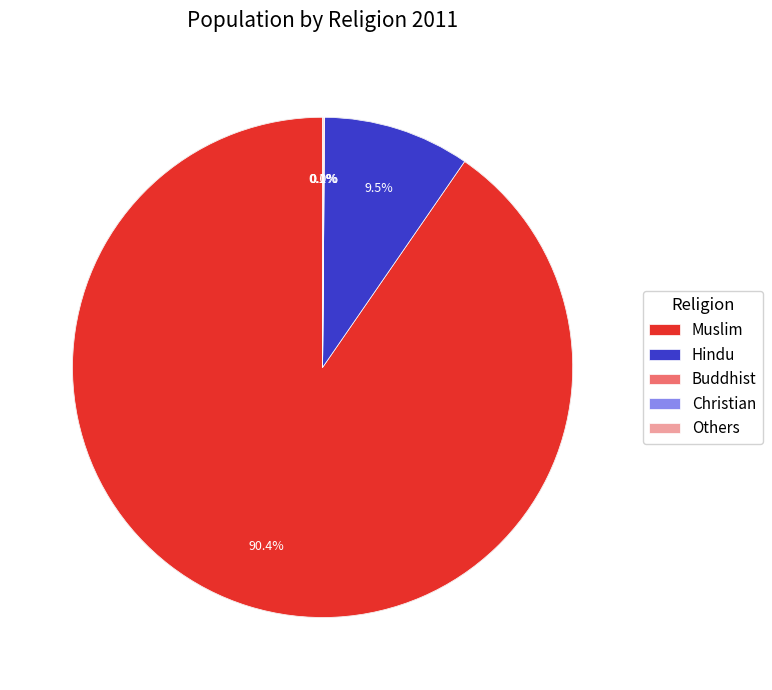

Is there any slice that represents more than half of the pie?

Yes